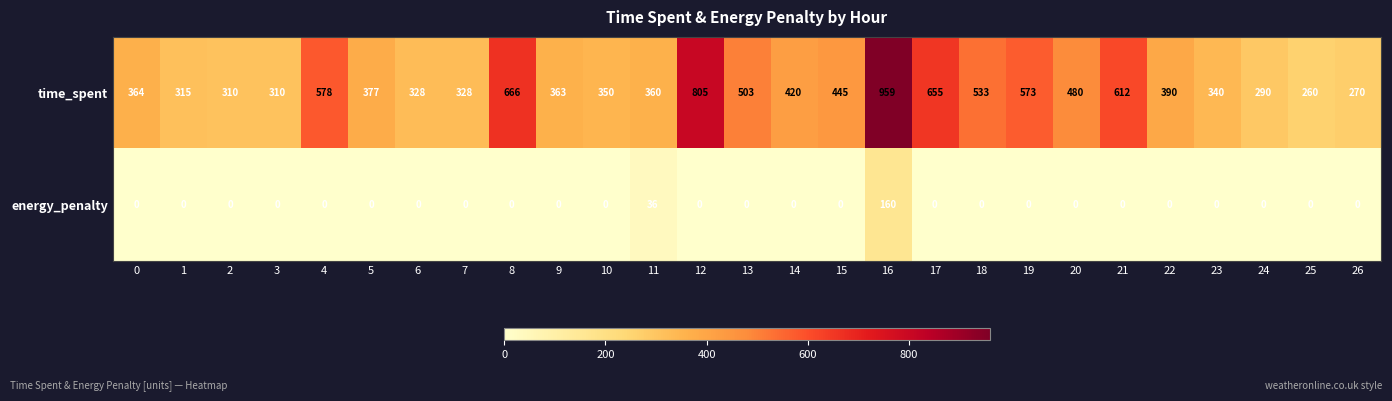

At 0, list the series in order from largest to smallest.

time_spent, energy_penalty